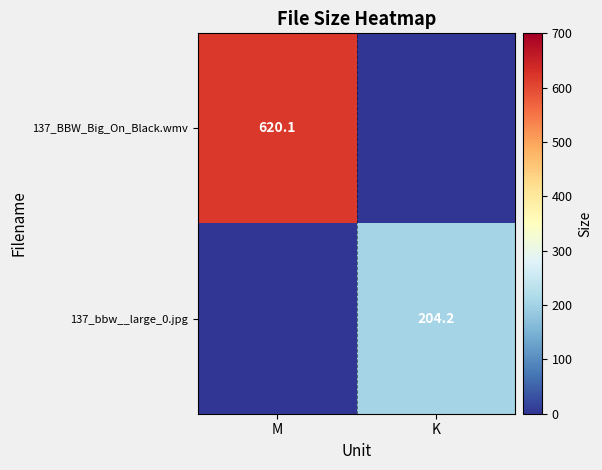

Is it true that 137_BBW_Big_On_Black.wmv equals 620.1 at M?

True